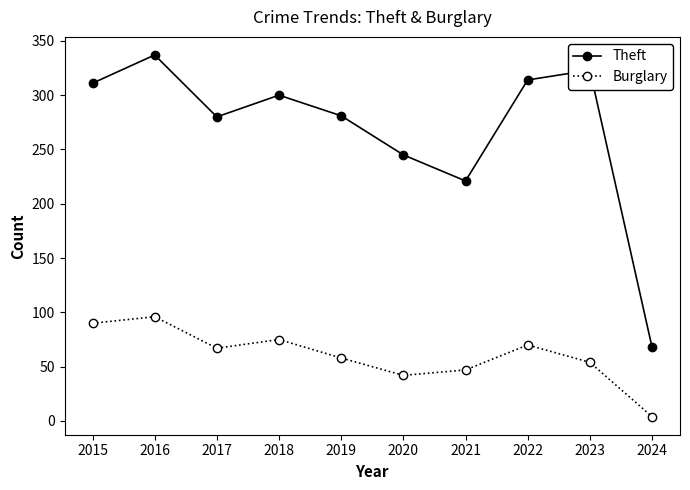

Does the chart display data point markers on the line(s)?

Yes